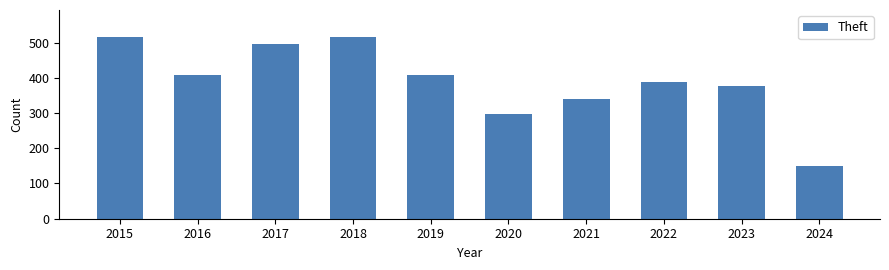

At which label is the value closest to 333?

2021